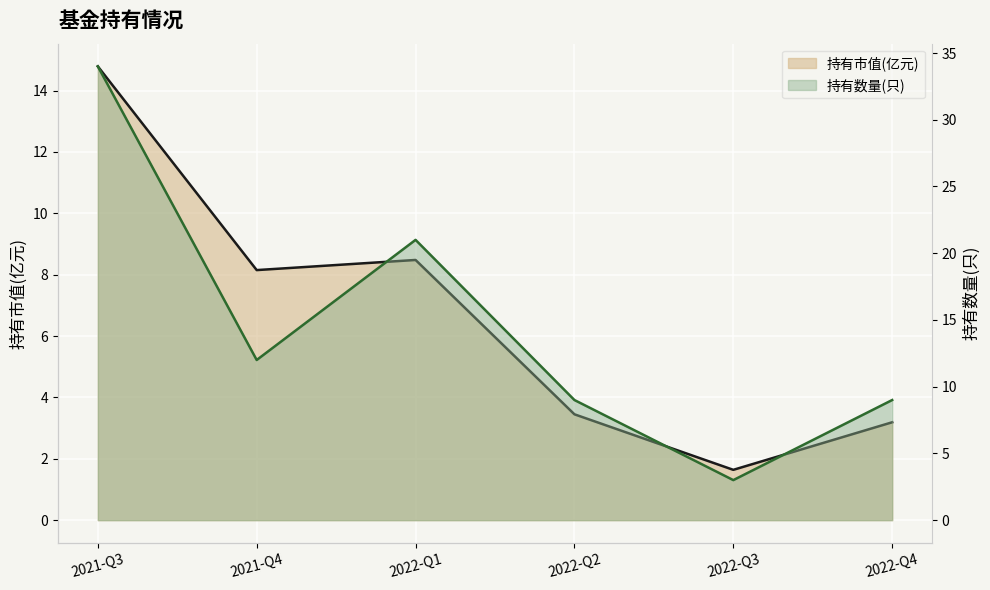

Rank the series at 2021-Q4 from highest to lowest value.

持有数量(只), 持有市值(亿元)